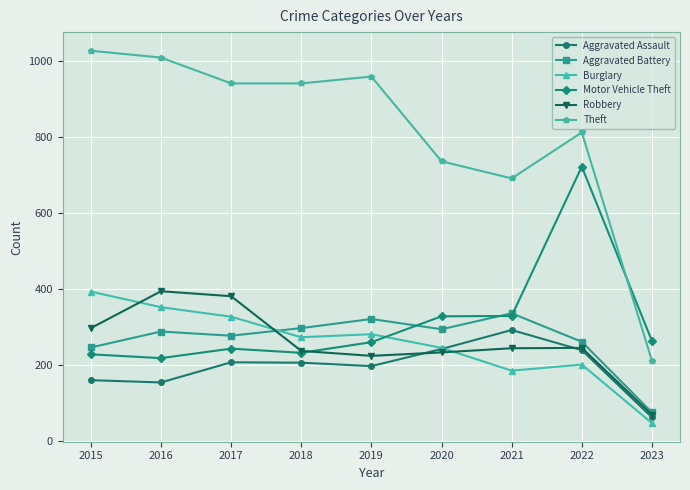

How many times do Motor Vehicle Theft and Theft cross each other?

1